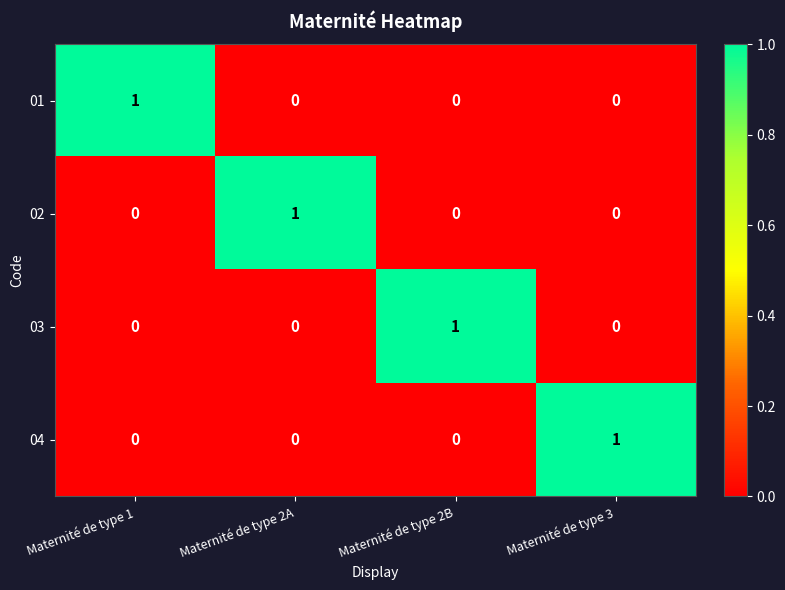

At how many categories does at least one series exceed 0?

4